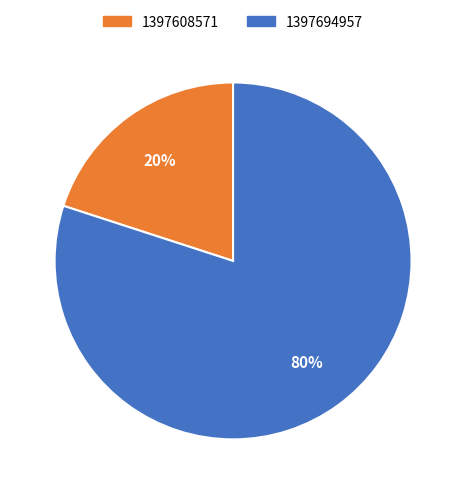

Is there any slice that represents more than half of the pie?

Yes